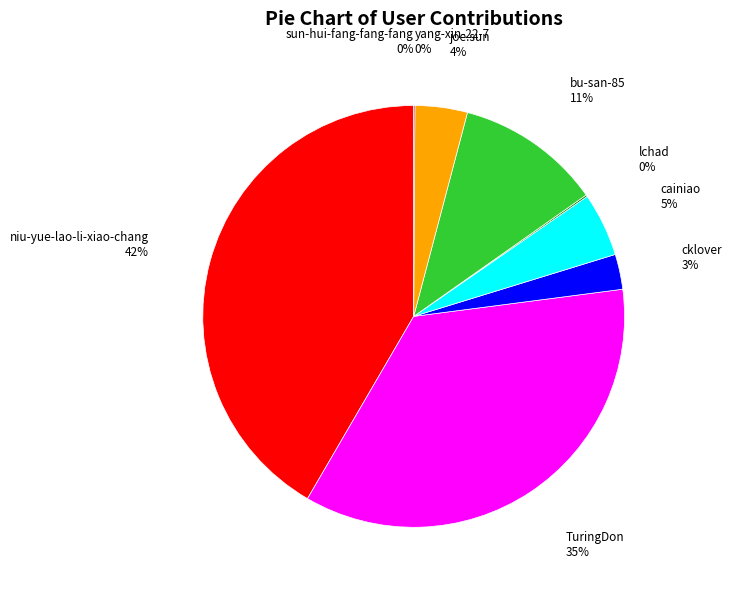

What is the ratio of the value at TuringDon to the value at joe.sun?

8.8